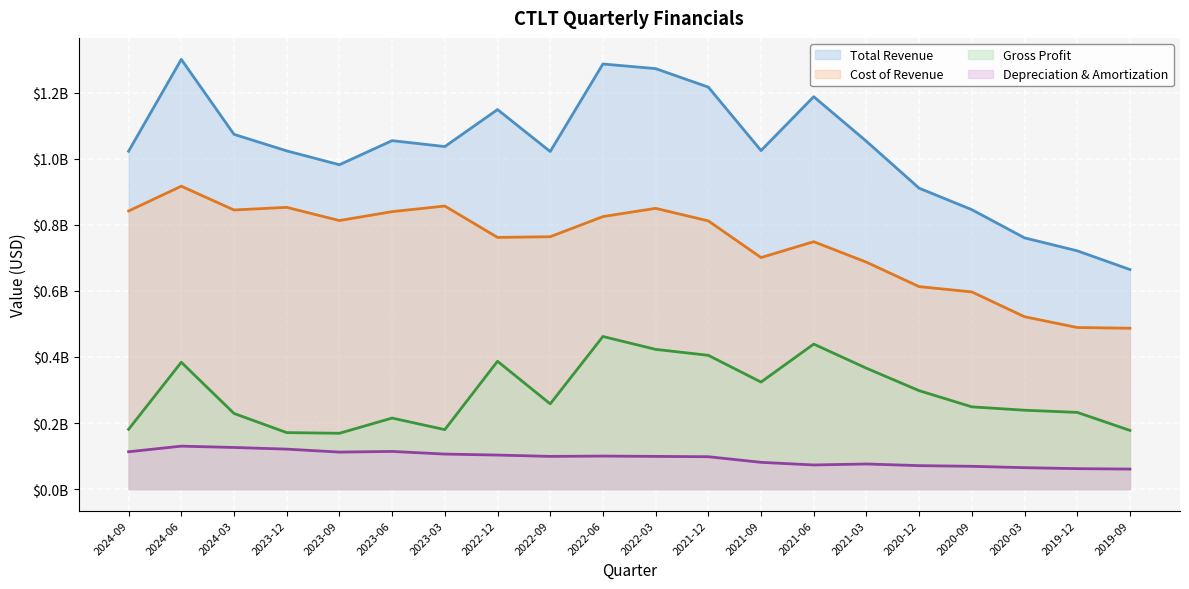

The totalRevenue series shows 1.0 at 2023-09. True or false?

True